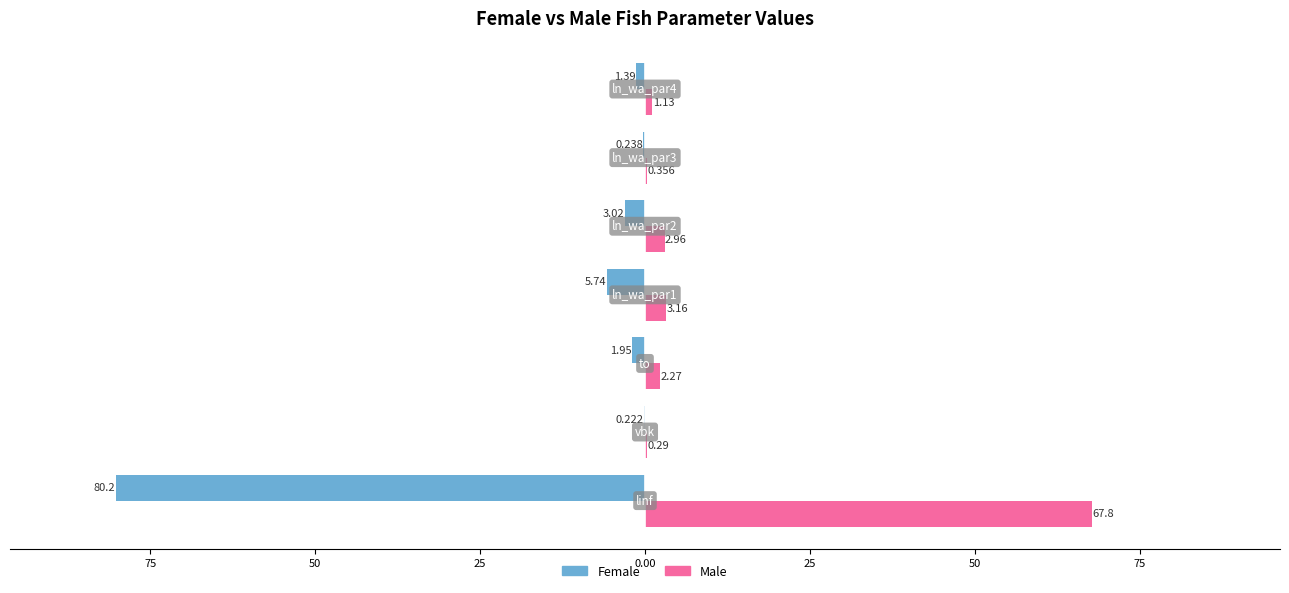

What are all the series names shown in the legend?

Female, Male